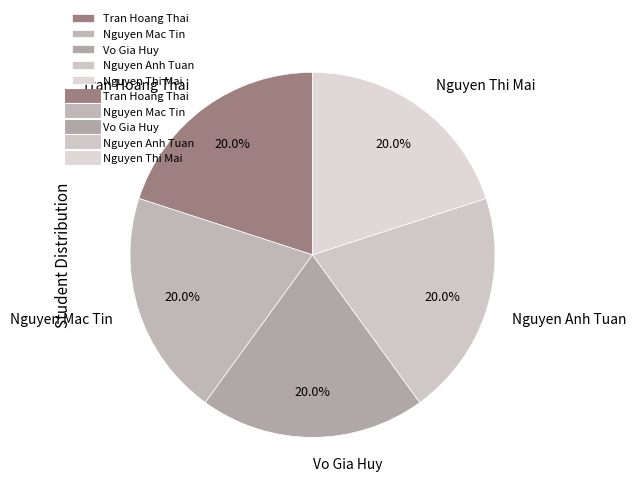

Does any single category account for the majority?

No